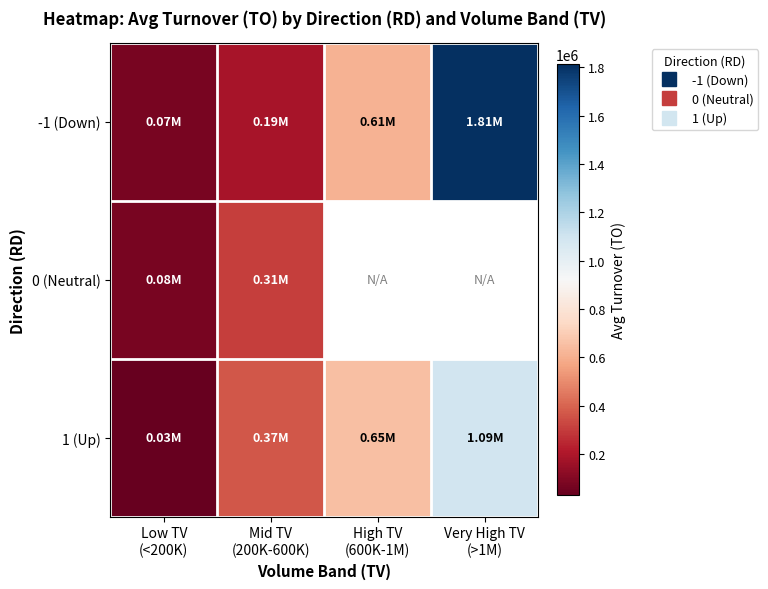

What is the minimum value for -1 (Down)?

72841.7